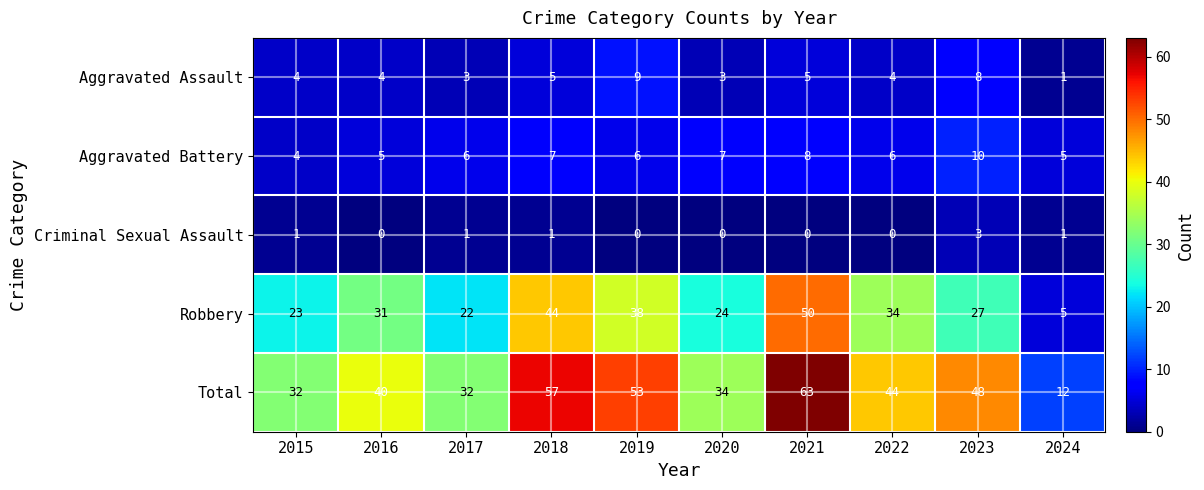

Count the number of categories in the chart.

10